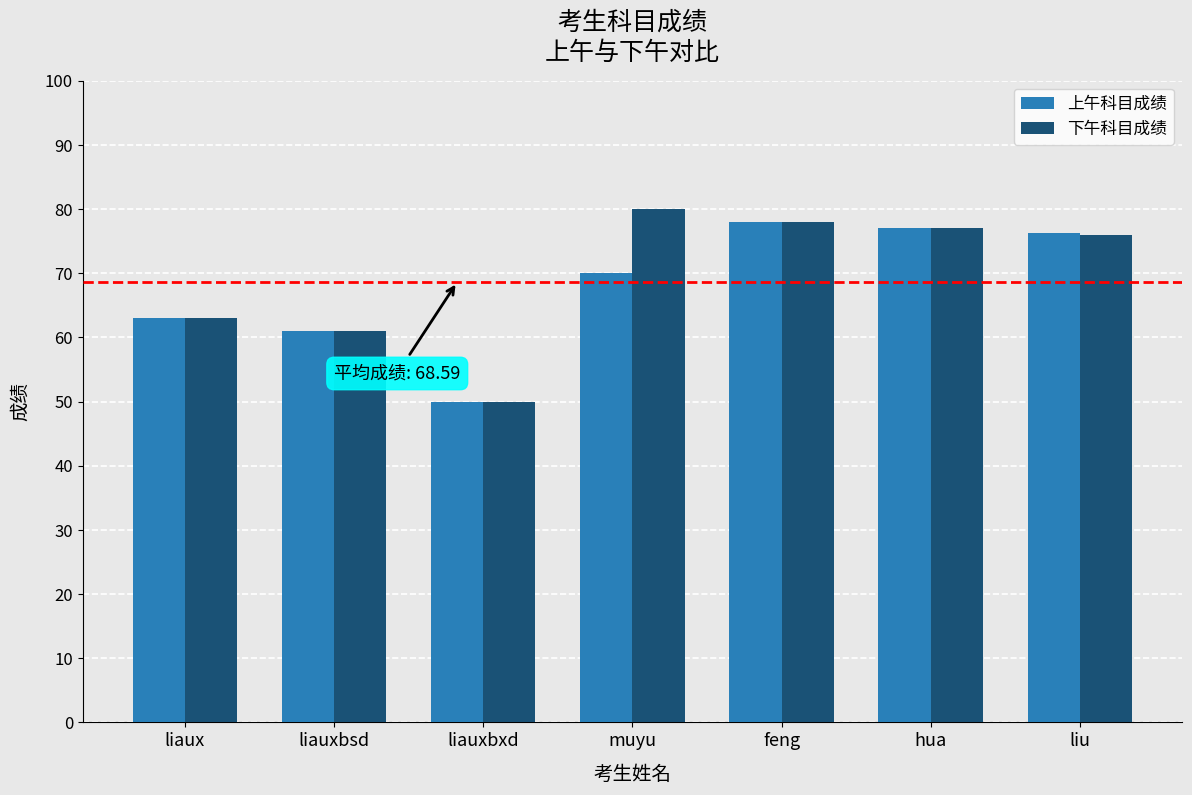

Where is 上午科目成绩 nearest to the value 64?

liaux